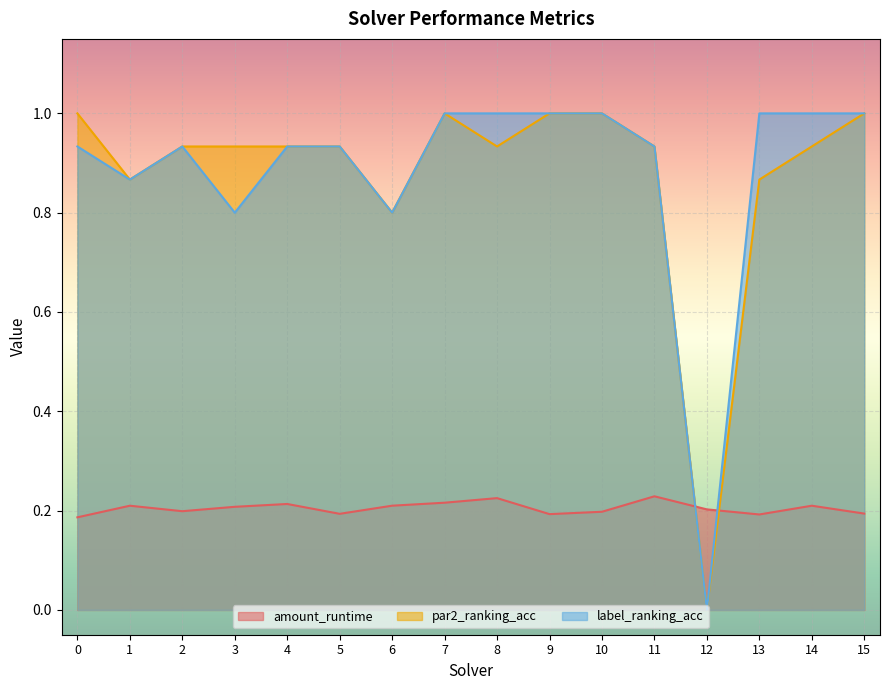

Between which two adjacent categories do par2_ranking_acc and amount_runtime first intersect?

11 and 12